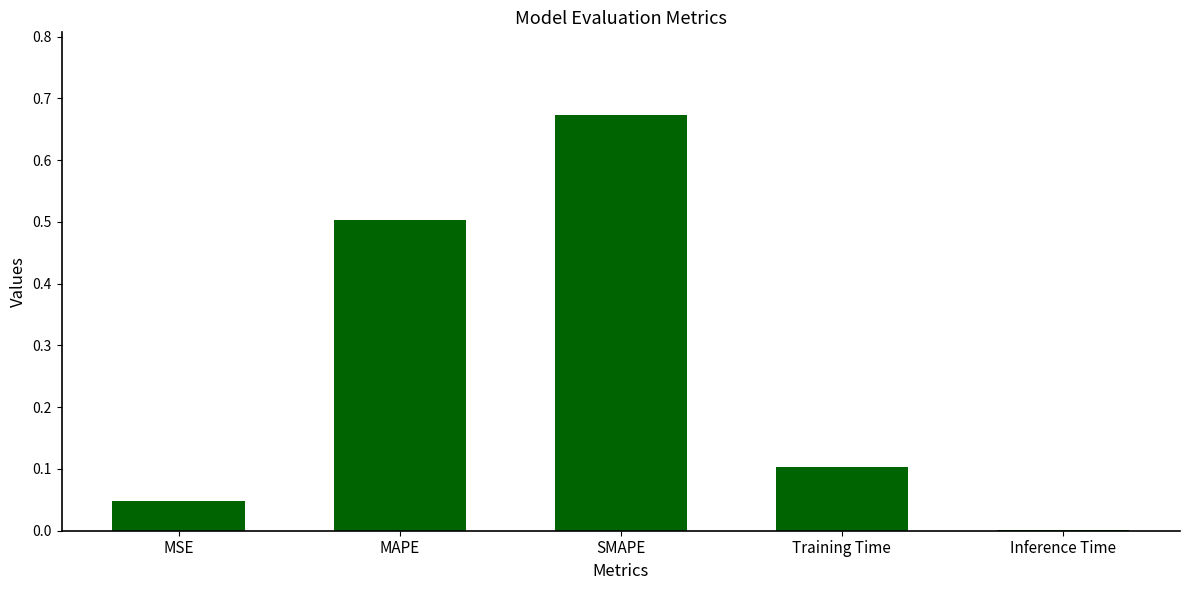

True or false: the data shows 0.1 at Training Time.

True